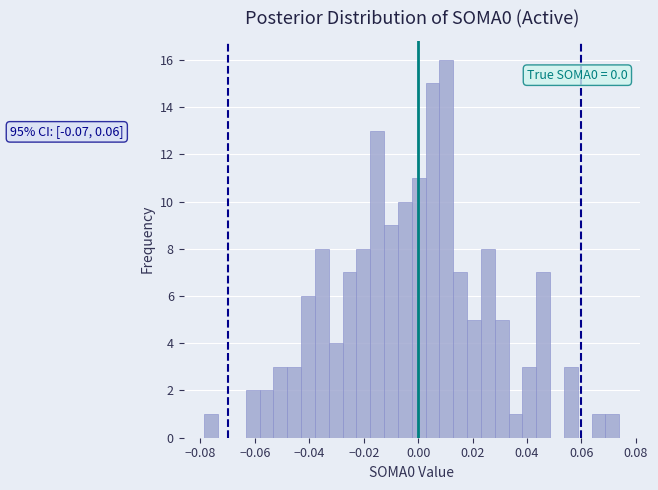

Read against the x-axis, roughly where is the centre of the tallest bar?

0.010